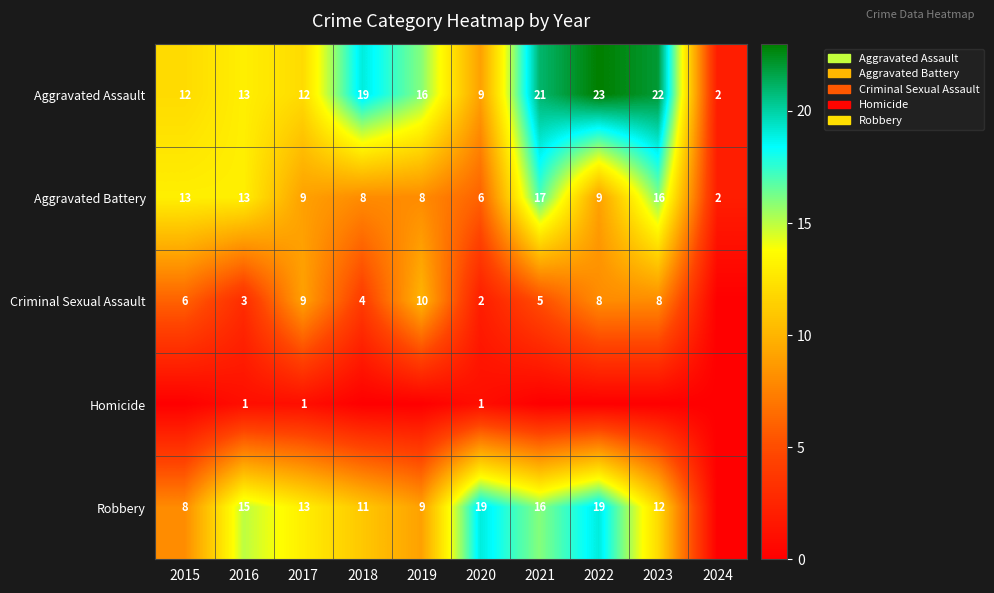

True or false: Aggravated Assault has a value of 12 at 2015.

True